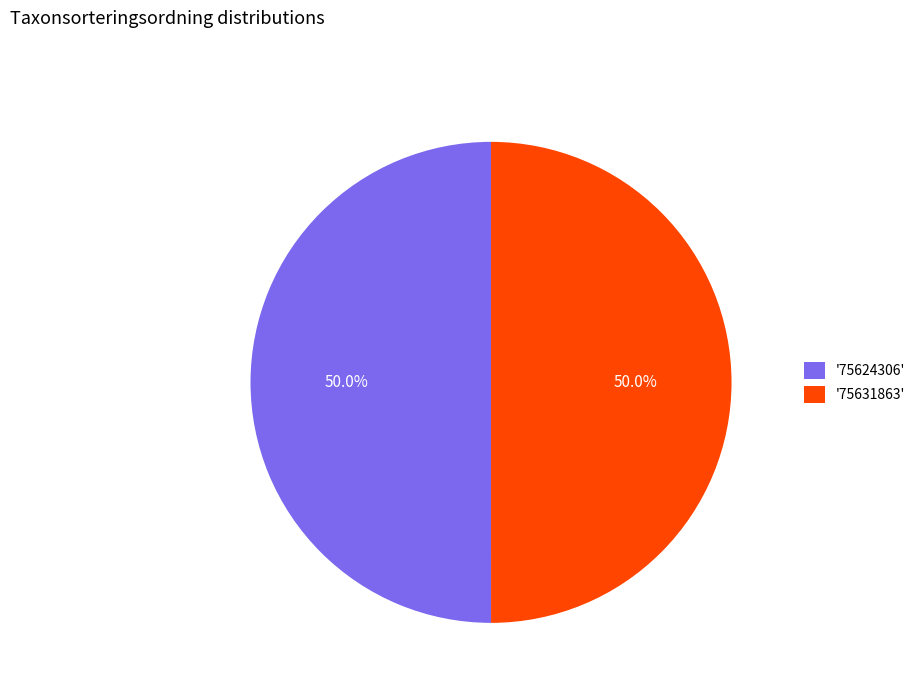

What is the total percentage of '75624306' and '75631863'?

100.0%